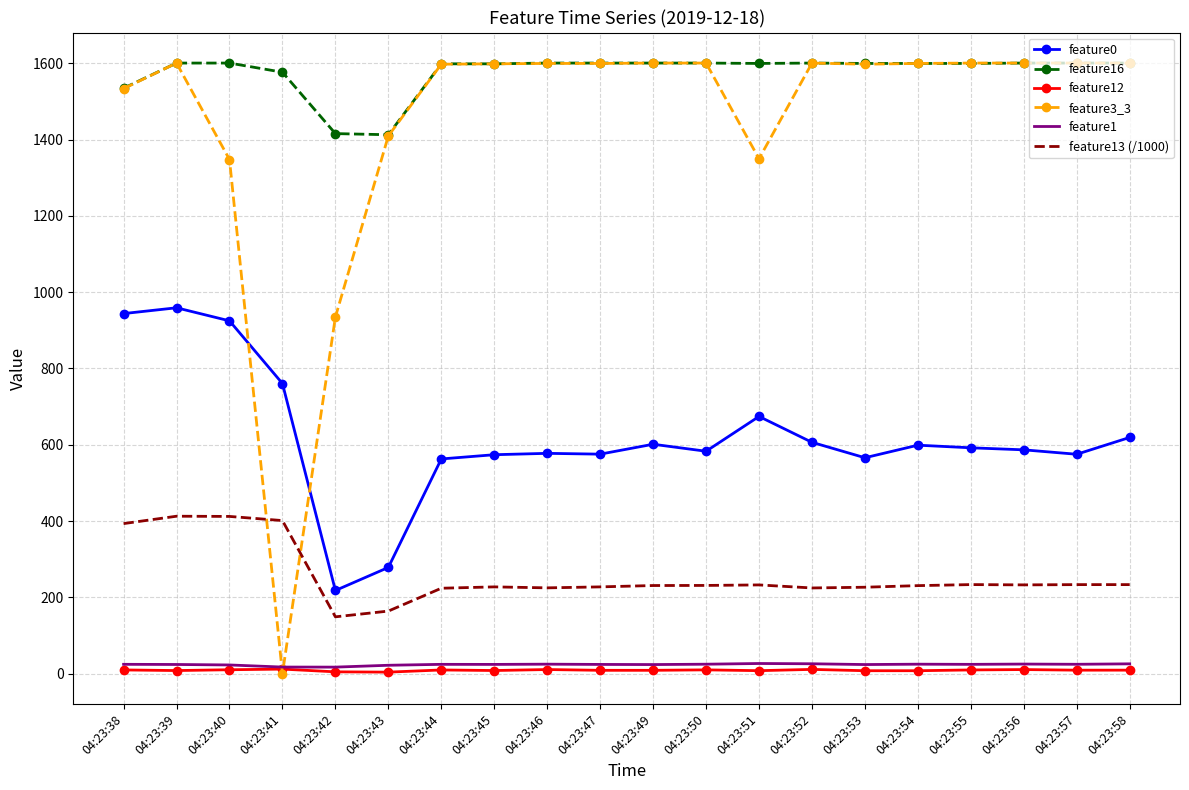

Which series has the widest spread of values?

feature3_3